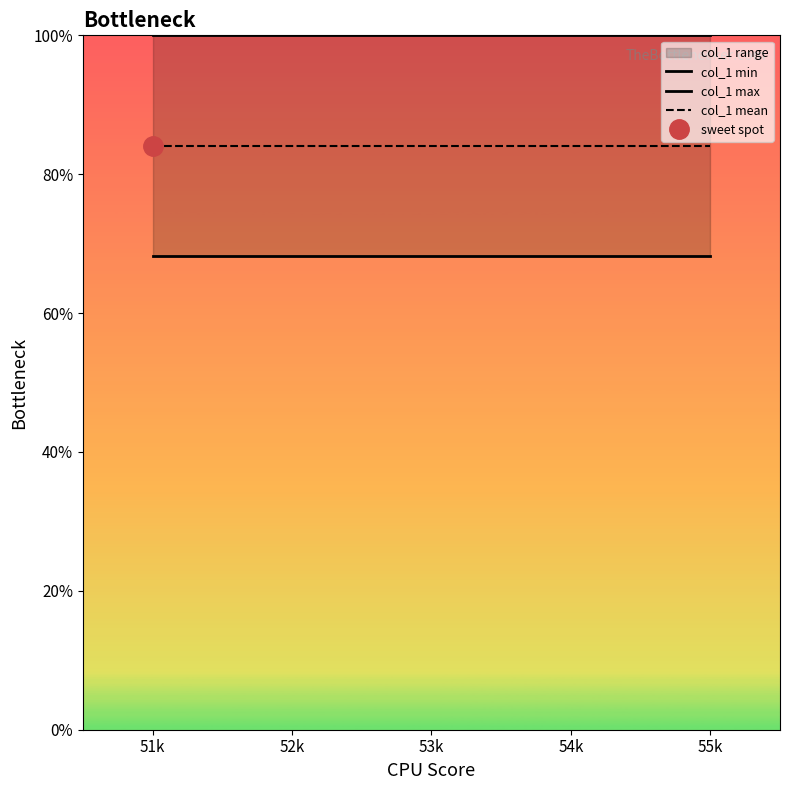

True or false: col_1 min and col_1 max cross at least once.

False